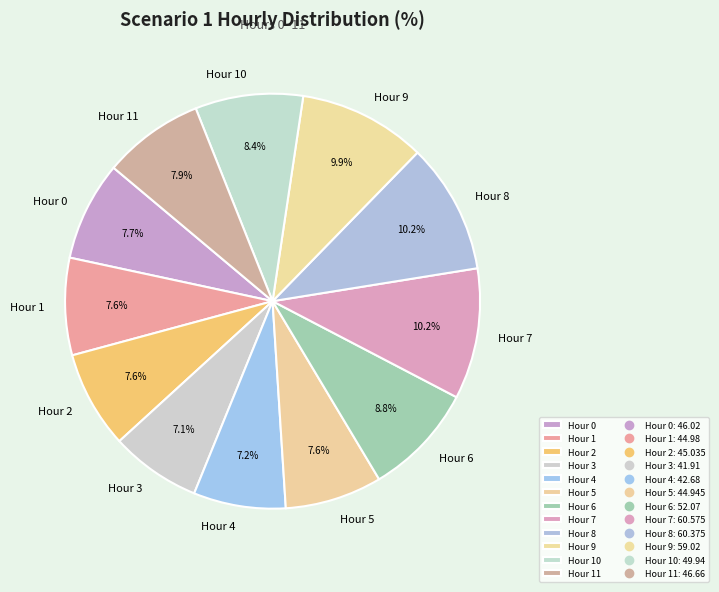

How much of the chart is everything except Hour 10?

91.6%